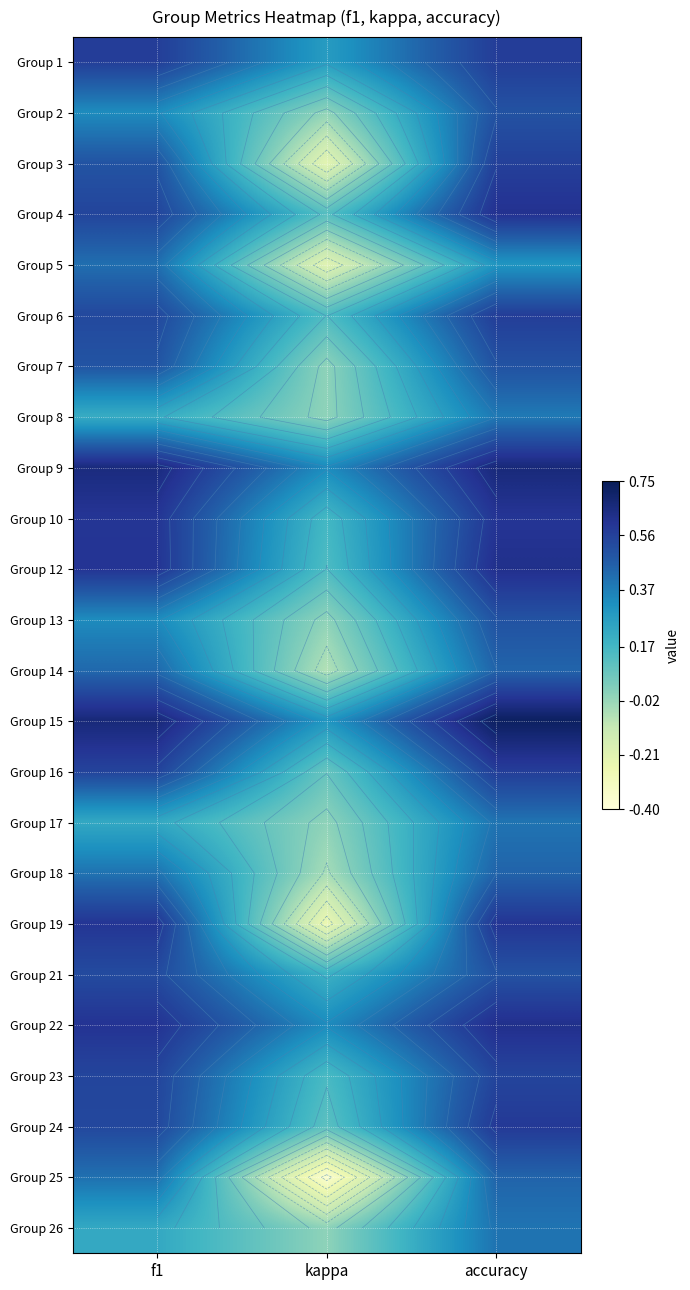

Which has a higher value, accuracy or kappa?

accuracy